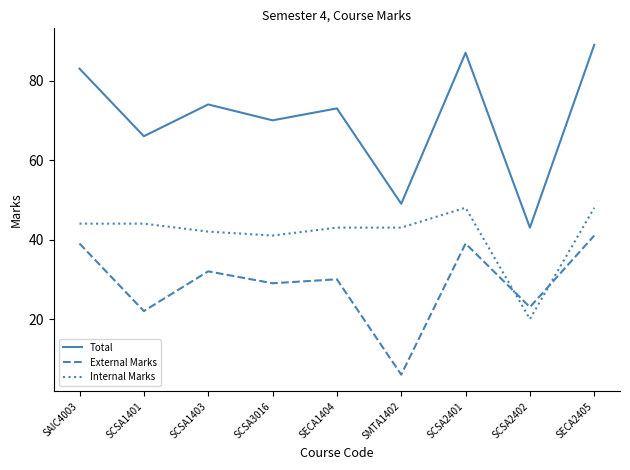

Reading left to right, extract all data points from this chart.

Total: SAIC4003=83	SCSA1401=66	SCSA1403=74	SCSA3016=70	SECA1404=73	SMTA1402=49	SCSA2401=87	SCSA2402=43	SECA2405=89
External Marks: SAIC4003=39	SCSA1401=22	SCSA1403=32	SCSA3016=29	SECA1404=30	SMTA1402=6	SCSA2401=39	SCSA2402=23	SECA2405=41
Internal Marks: SAIC4003=44	SCSA1401=44	SCSA1403=42	SCSA3016=41	SECA1404=43	SMTA1402=43	SCSA2401=48	SCSA2402=20	SECA2405=48